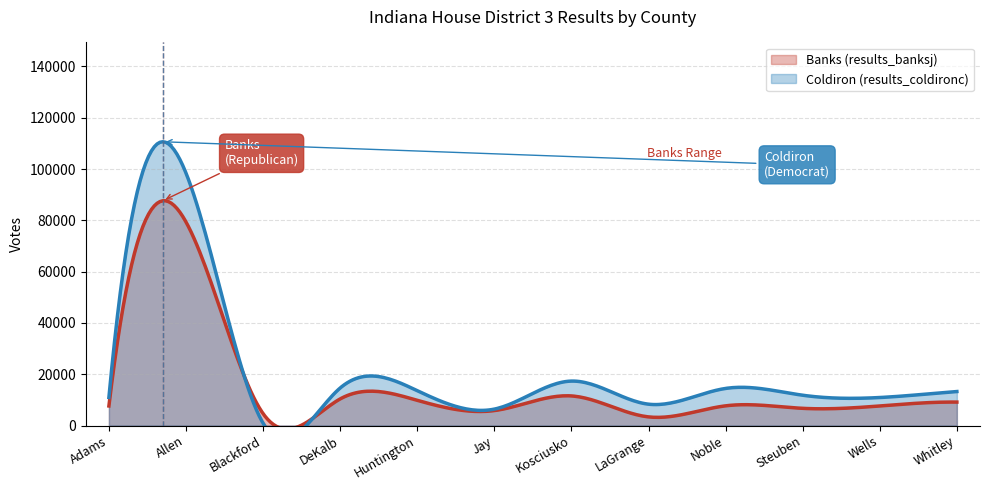

How many distinct data groups are displayed?

2